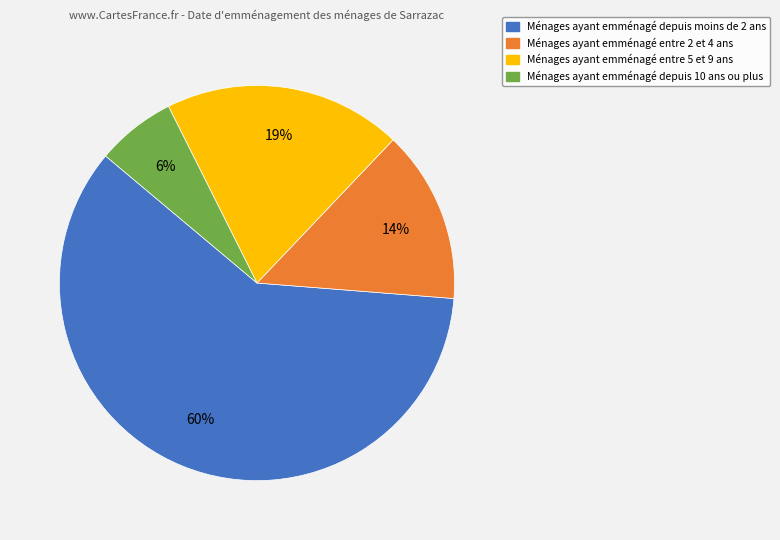

Does any single category account for the majority?

Yes